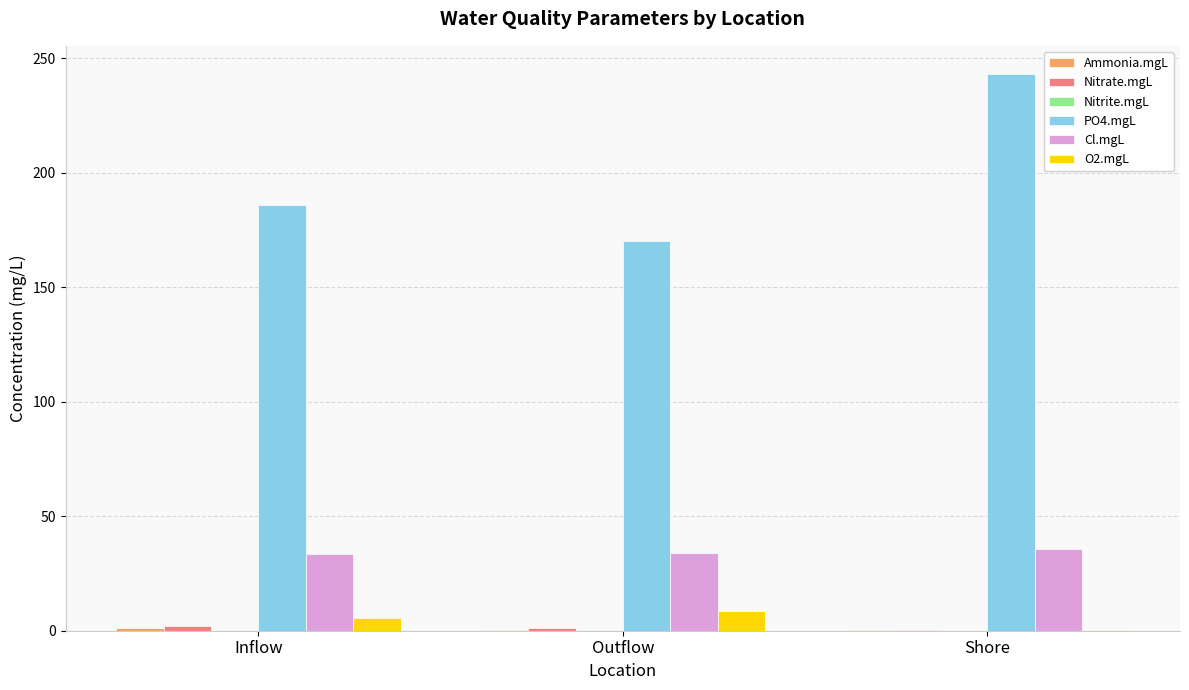

The value of PO4.mgL at Inflow is 186.0. True or false?

True